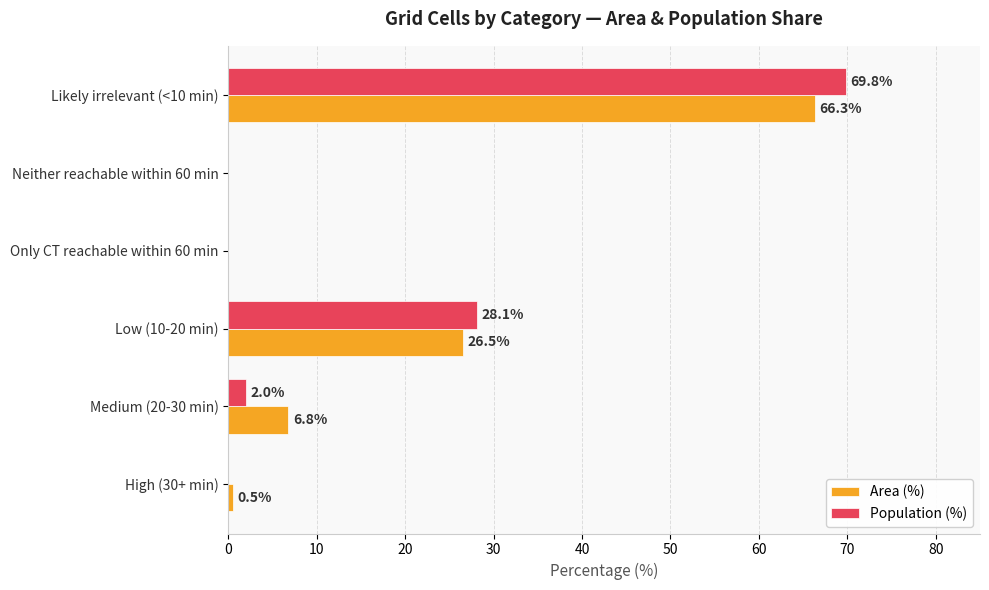

What is the average value of the Population (%) series?

16.7